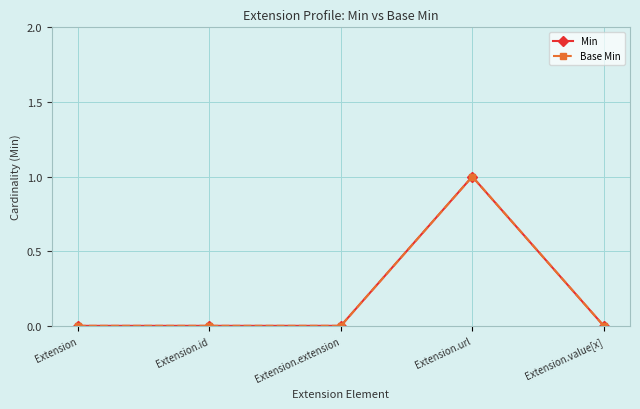

Is this an area chart (filled region under the line)?

No